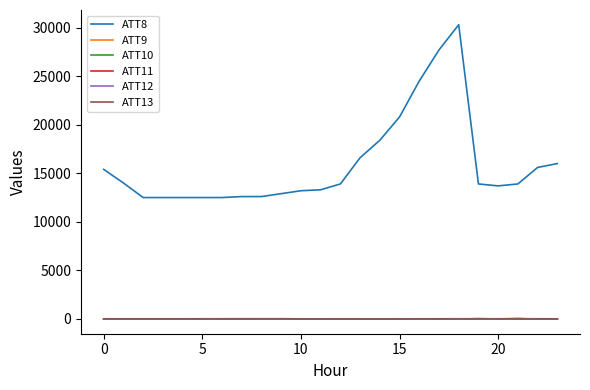

At how many categories does at least one series exceed 2740?

24